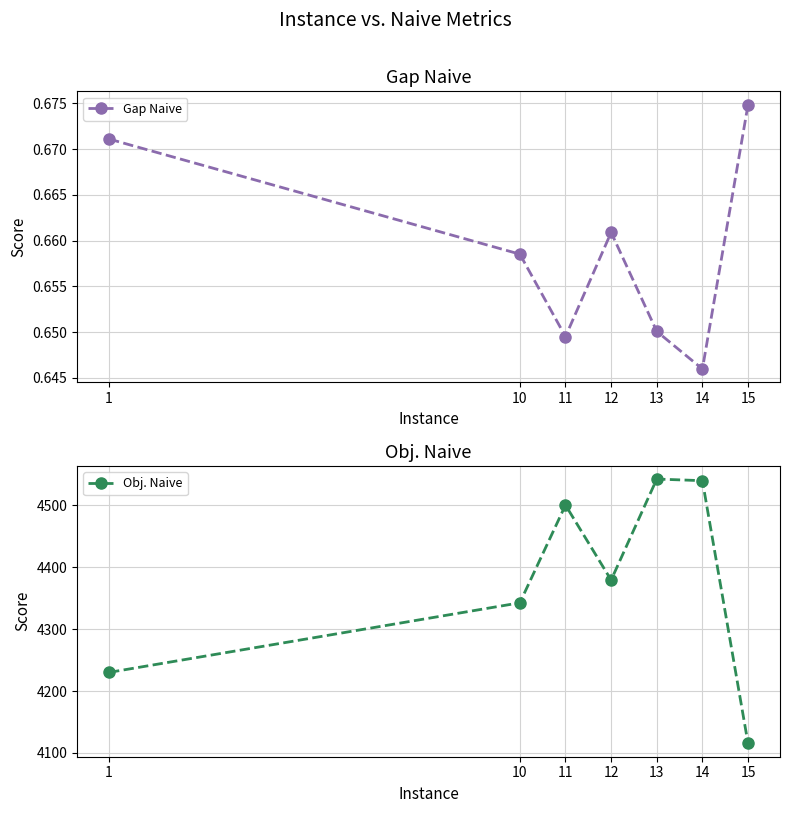

At which label does Obj. Naive first exceed 4379?

11